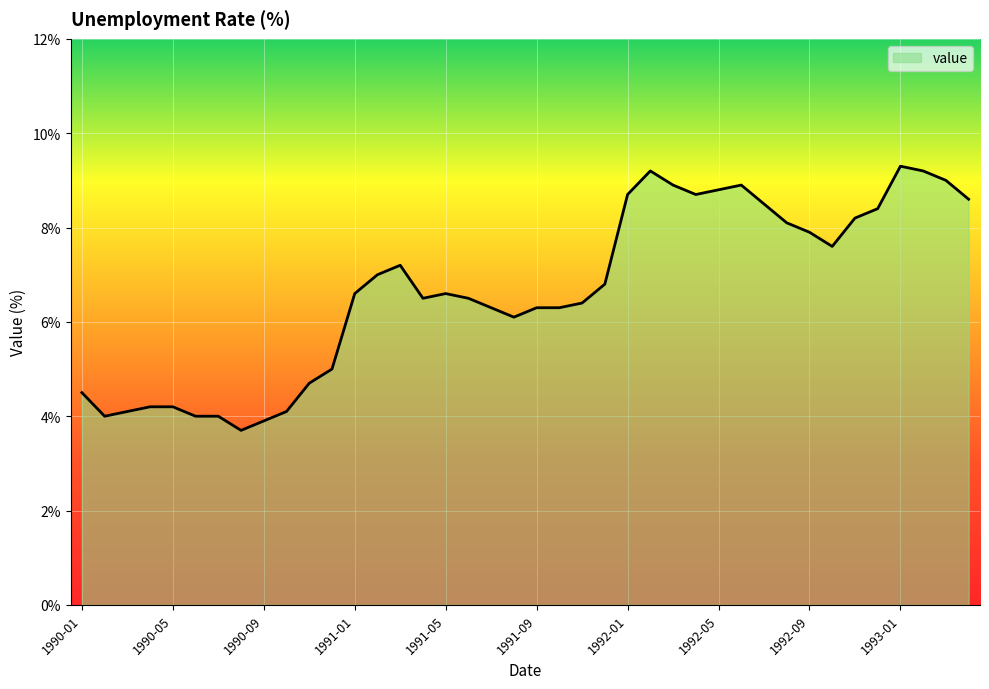

What is the smallest value displayed?

3.7